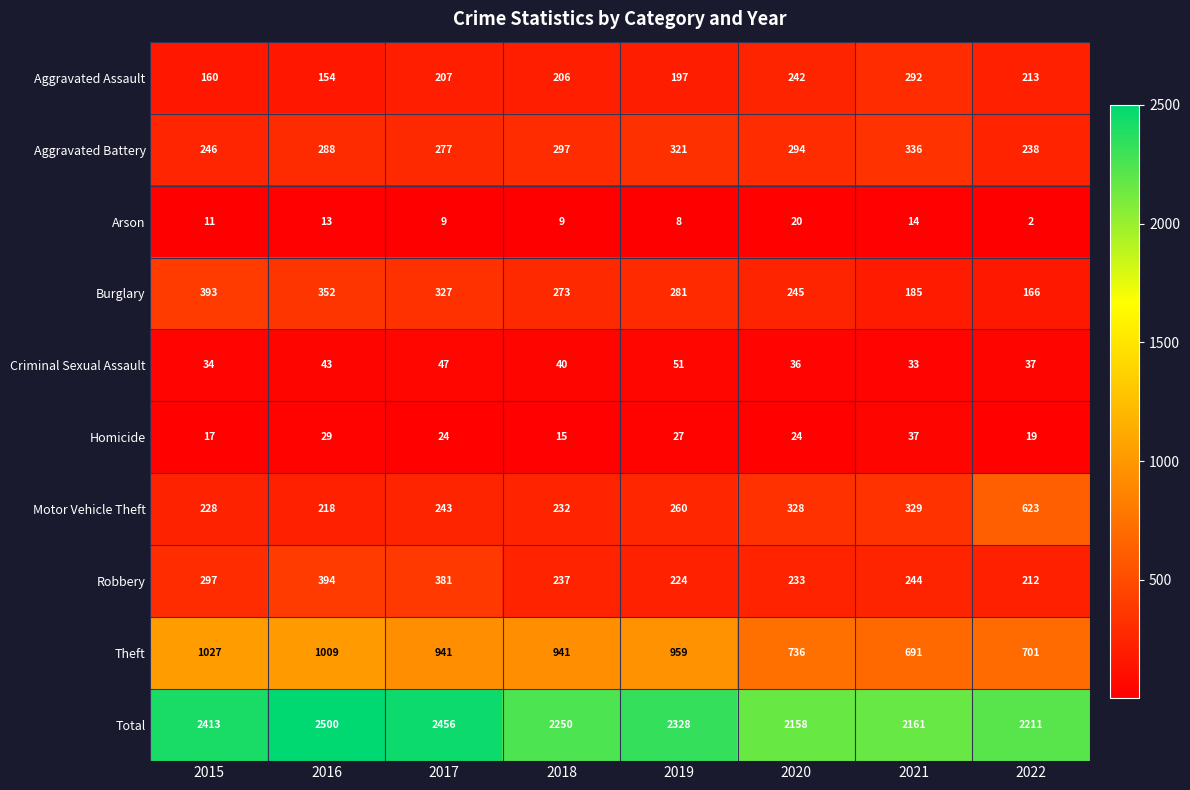

What is the greatest value displayed?

2500